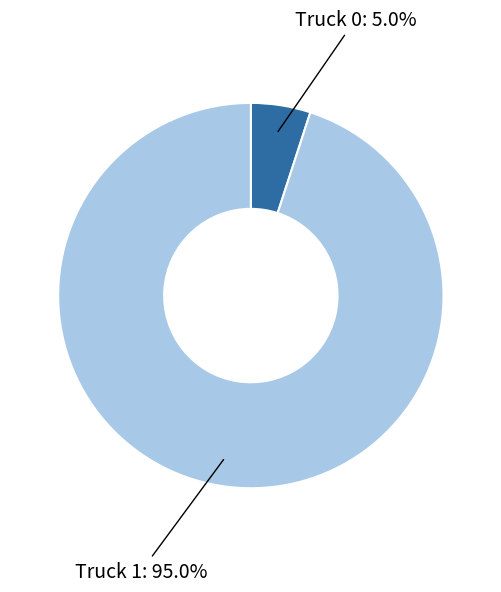

Does any single category account for the majority?

Yes